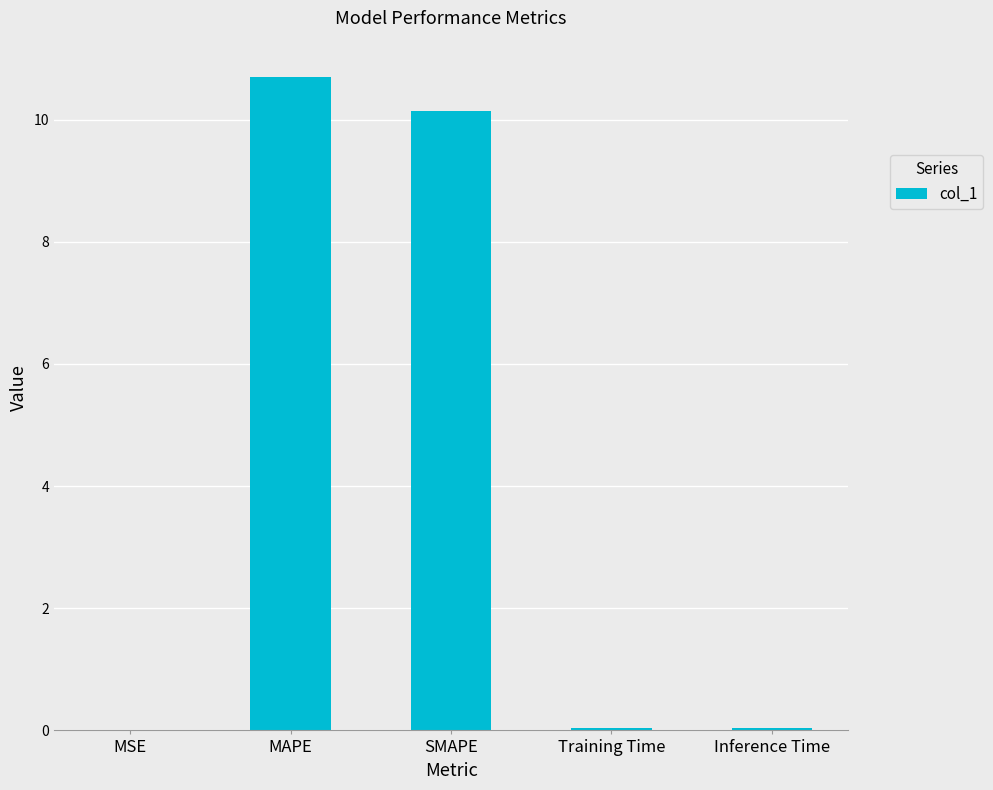

Between Inference Time and SMAPE, which is larger?

SMAPE